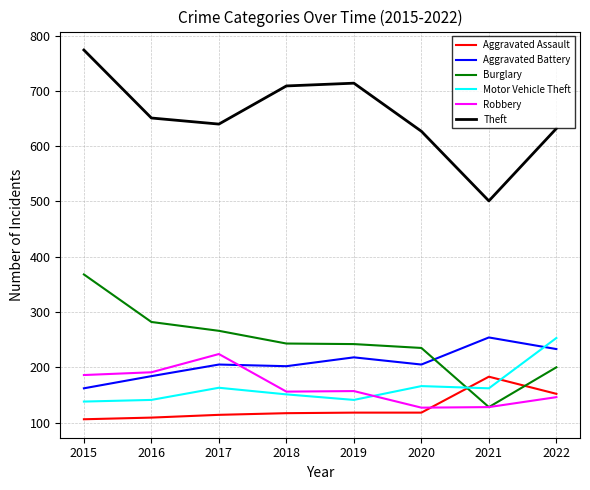

What is the greatest value displayed?

774